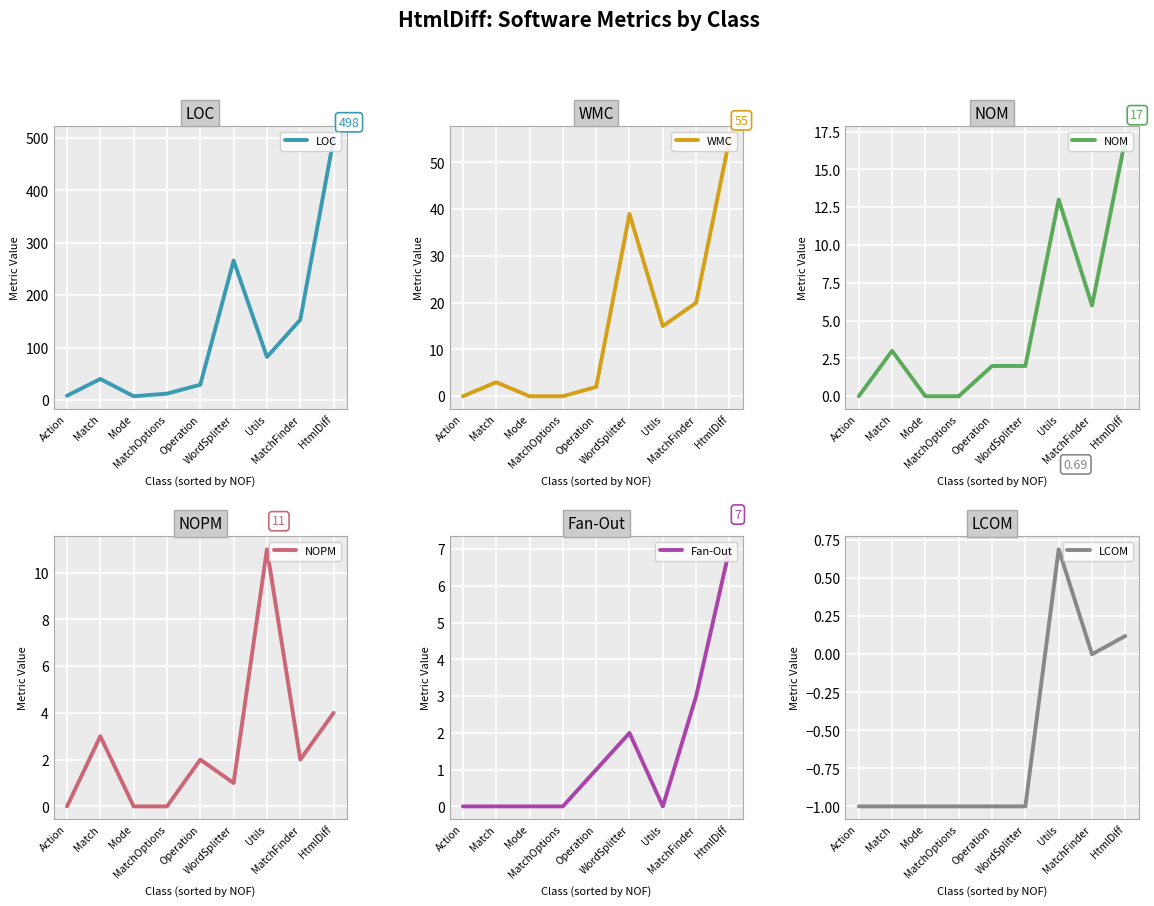

Reading left to right, list all the values displayed in this chart.

LOC: Action=8.0	Match=40.0	Mode=7.0	MatchOptions=12.0	Operation=29.0	WordSplitter=266.0	Utils=82.0	MatchFinder=153.0	HtmlDiff=498.0
WMC: Action=0.0	Match=3.0	Mode=0.0	MatchOptions=0.0	Operation=2.0	WordSplitter=39.0	Utils=15.0	MatchFinder=20.0	HtmlDiff=55.0
NOM: Action=0.0	Match=3.0	Mode=0.0	MatchOptions=0.0	Operation=2.0	WordSplitter=2.0	Utils=13.0	MatchFinder=6.0	HtmlDiff=17.0
NOPM: Action=0.0	Match=3.0	Mode=0.0	MatchOptions=0.0	Operation=2.0	WordSplitter=1.0	Utils=11.0	MatchFinder=2.0	HtmlDiff=4.0
Fan-Out: Action=0.0	Match=0.0	Mode=0.0	MatchOptions=0.0	Operation=1.0	WordSplitter=2.0	Utils=0.0	MatchFinder=3.0	HtmlDiff=7.0
LCOM: Action=-1.0	Match=-1.0	Mode=-1.0	MatchOptions=-1.0	Operation=-1.0	WordSplitter=-1.0	Utils=0.7	MatchFinder=0.0	HtmlDiff=0.1